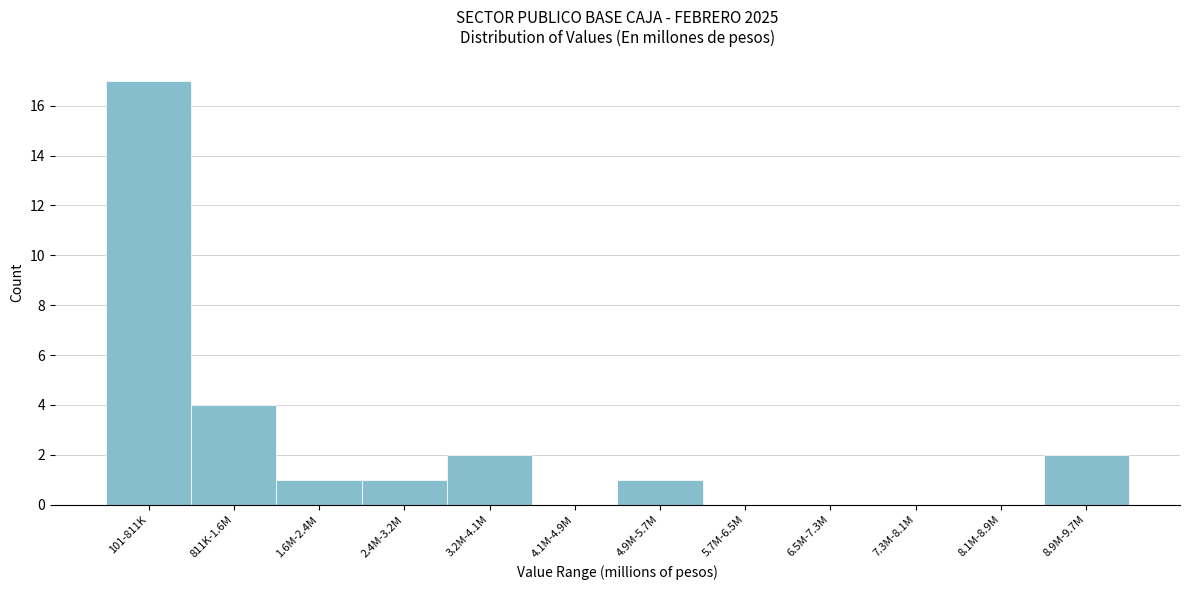

Reading right to left, list all the values displayed in this chart.

8.9M-9.7M=2	8.1M-8.9M=0	7.3M-8.1M=0	6.5M-7.3M=0	5.7M-6.5M=0	4.9M-5.7M=1	4.1M-4.9M=0	3.2M-4.1M=2	2.4M-3.2M=1	1.6M-2.4M=1	811K-1.6M=4	101-811K=17